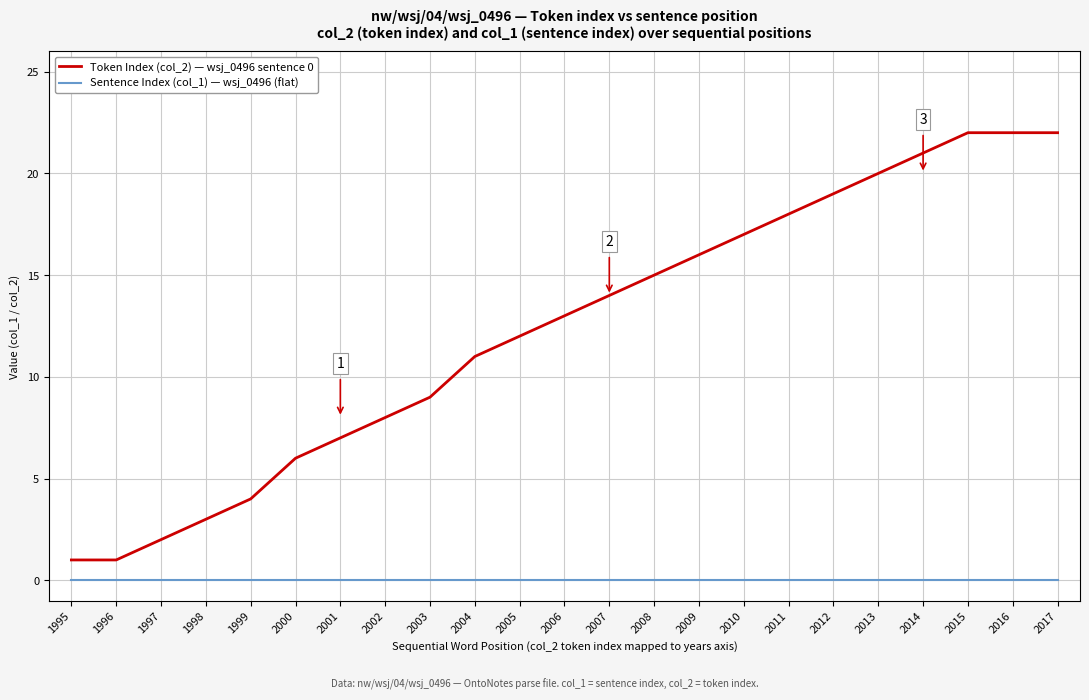

Does the chart have visible grid lines?

Yes